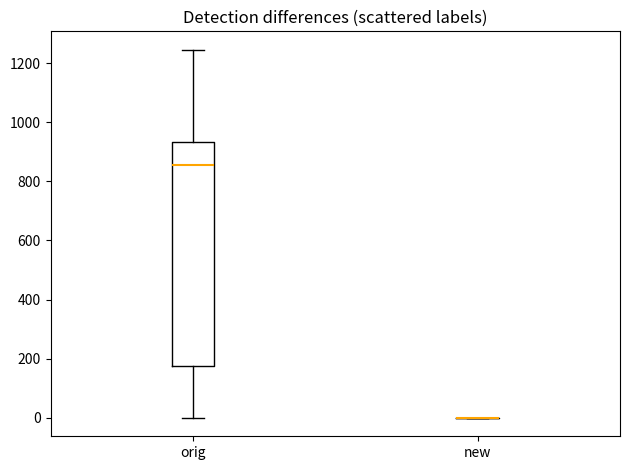

Which box is the tallest, from its lower edge to its upper edge?

orig